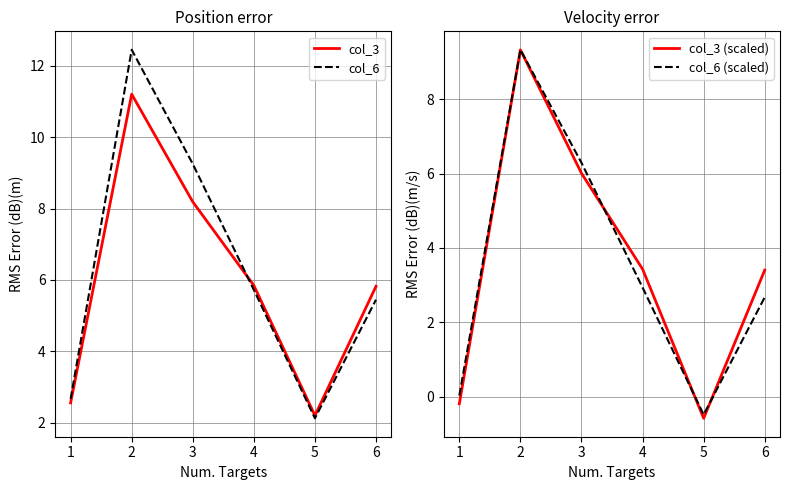

Between 1 and 5, which series saw the biggest shift?

col_6